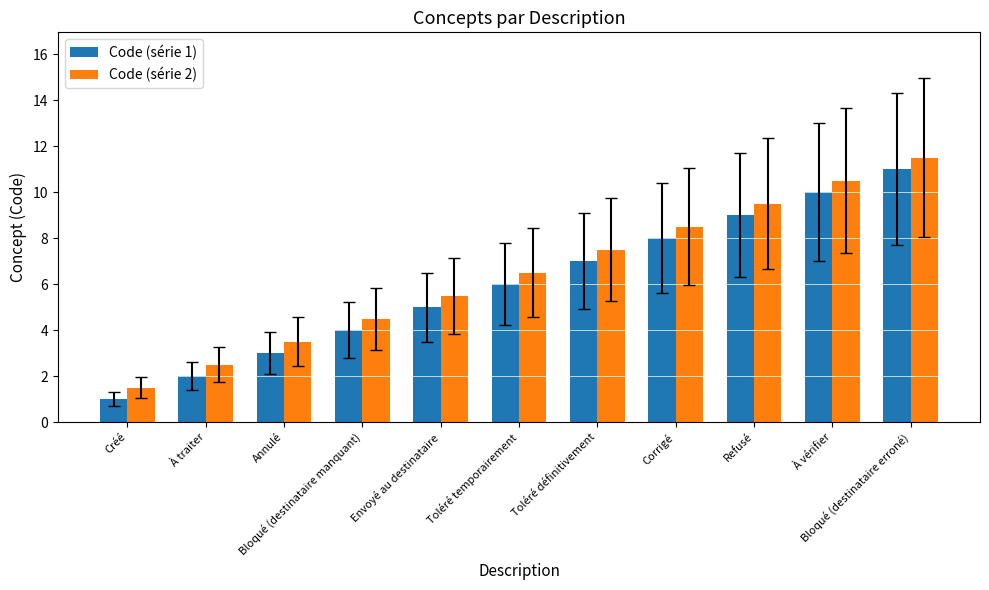

What are all the series names shown in the legend?

Code (série 1), Code (série 2)